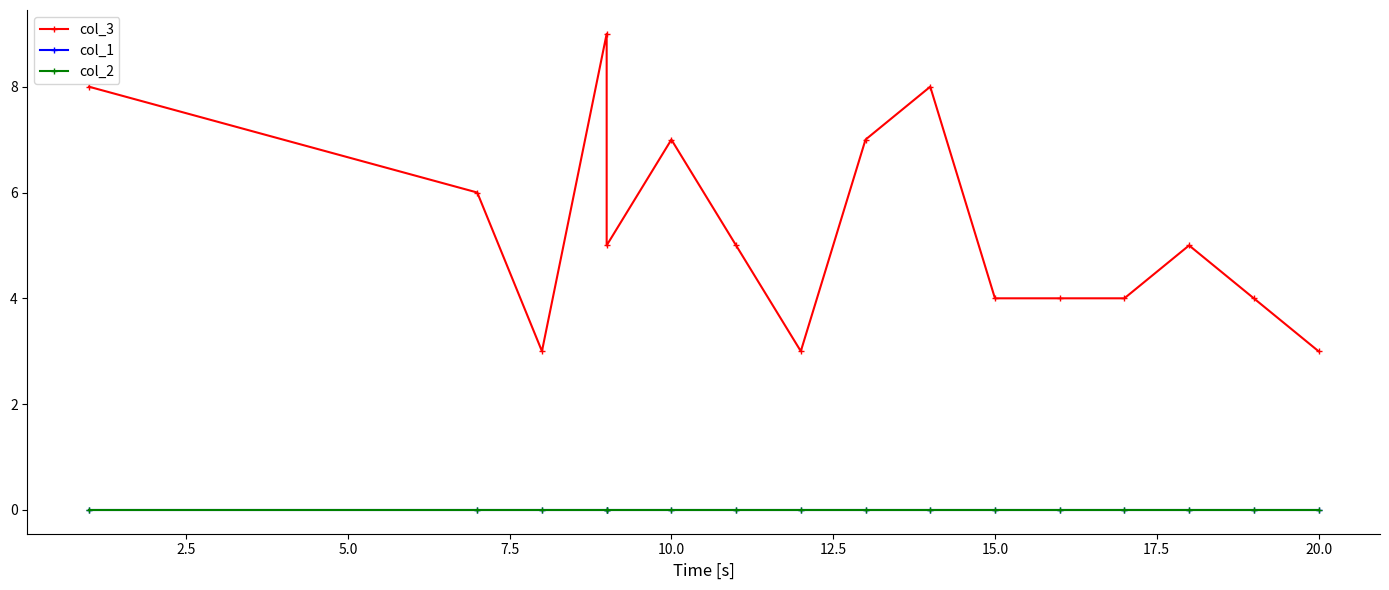

Which series has the largest range (max minus min)?

col_3